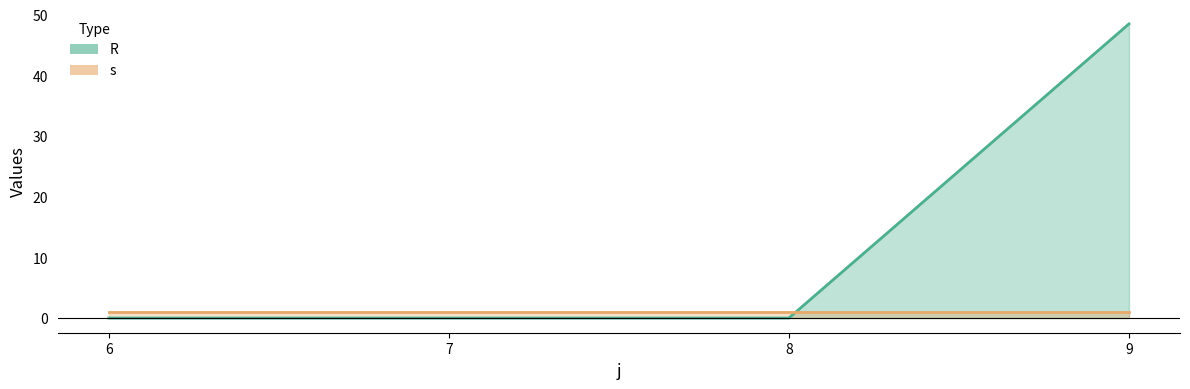

List the labels in order of value, smallest first.

6, 7, 8, 9